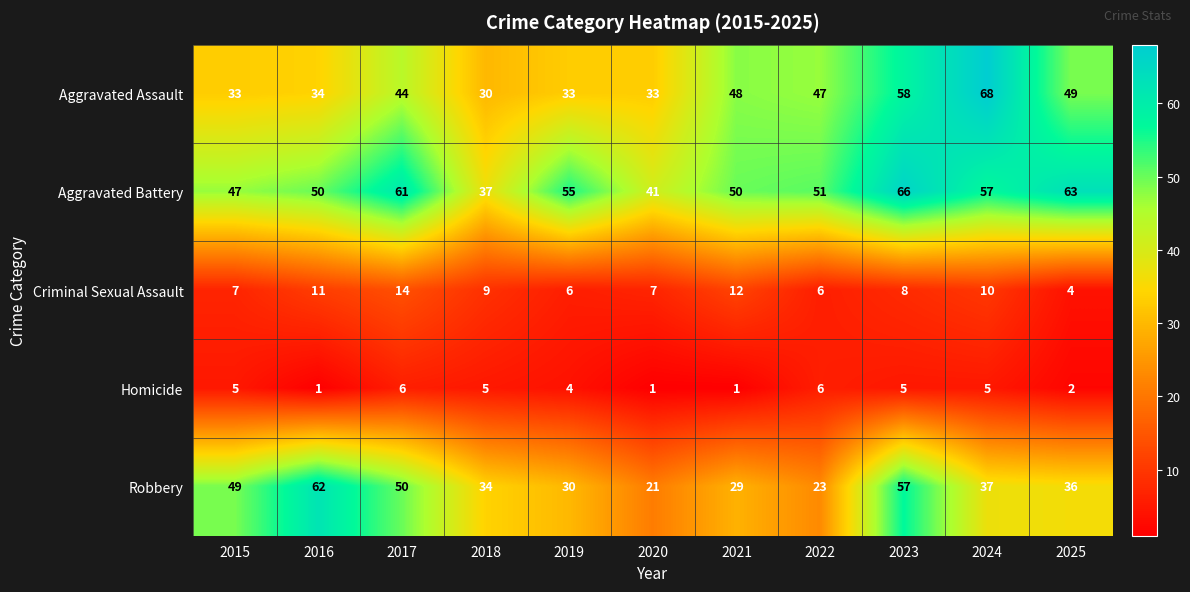

At which label does Aggravated Battery first exceed 51?

2017